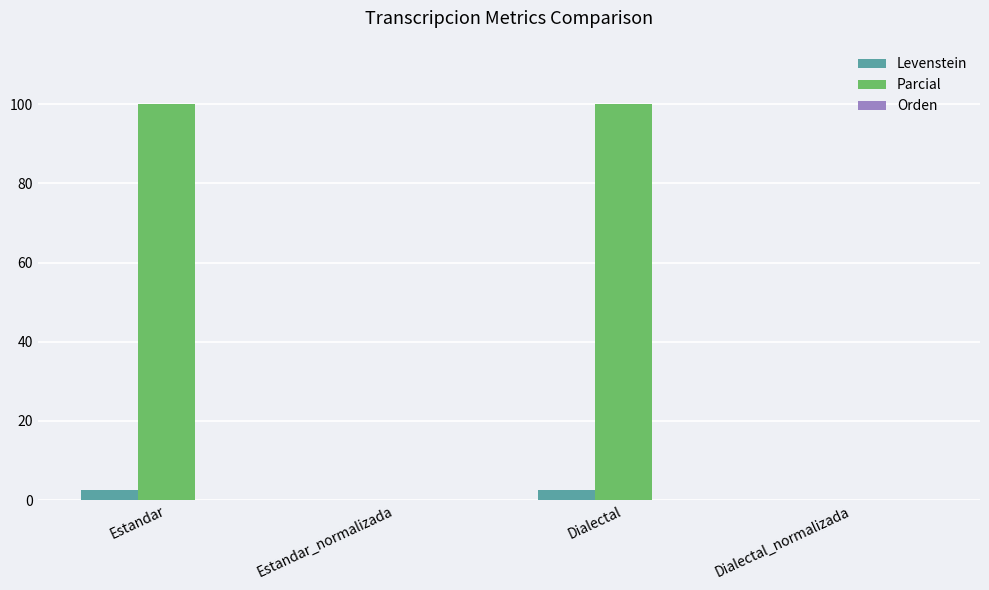

Between Dialectal and Dialectal_normalizada, which series saw the biggest shift?

Parcial